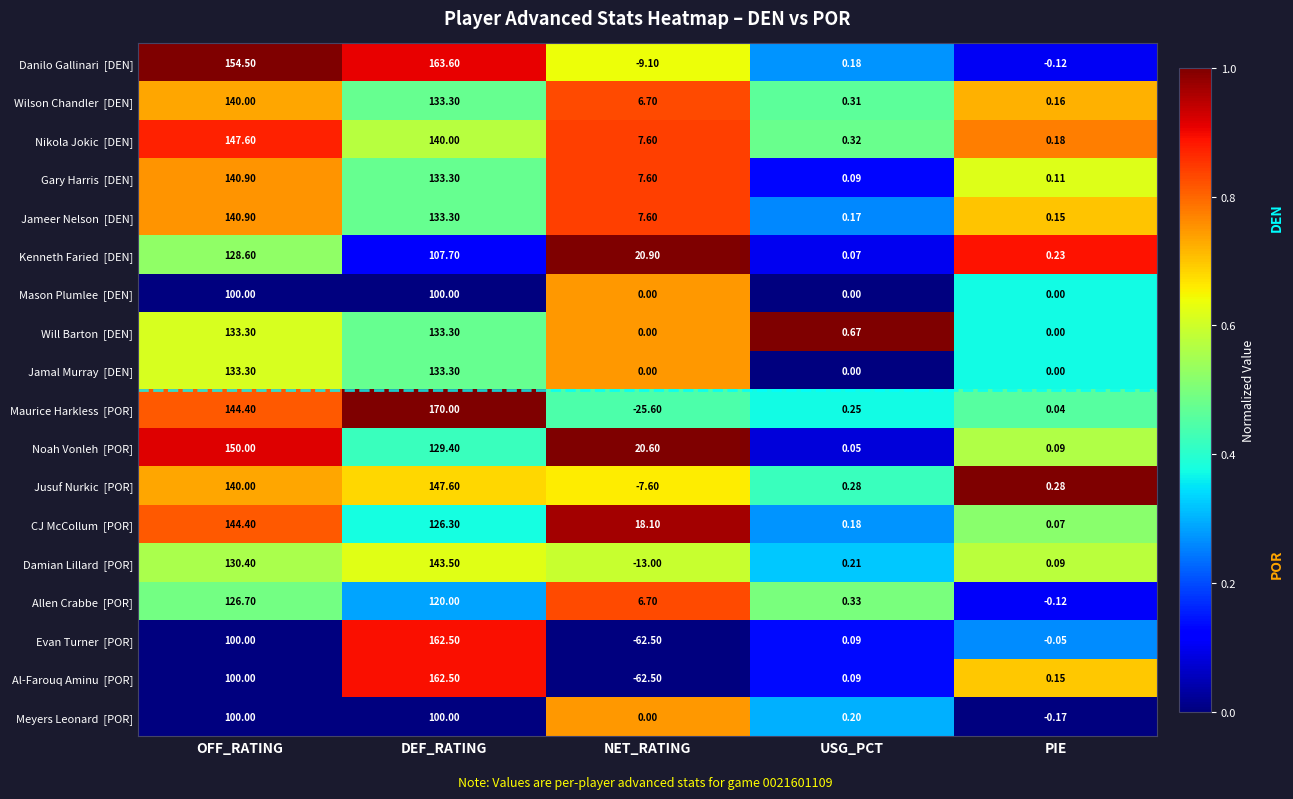

At which category is the sum across all series the highest?

DEF_RATING